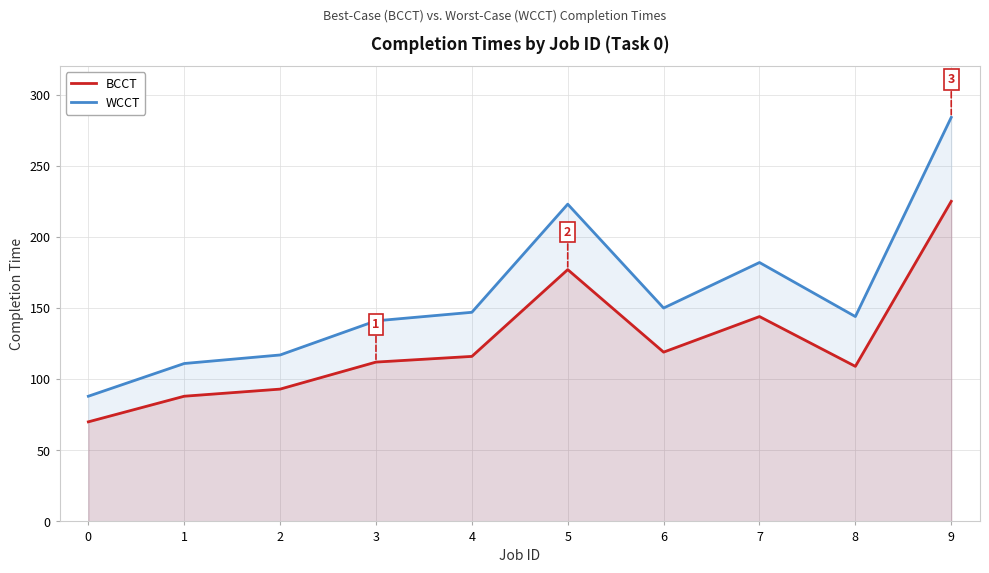

What is the difference between the highest and lowest values at 1?

23